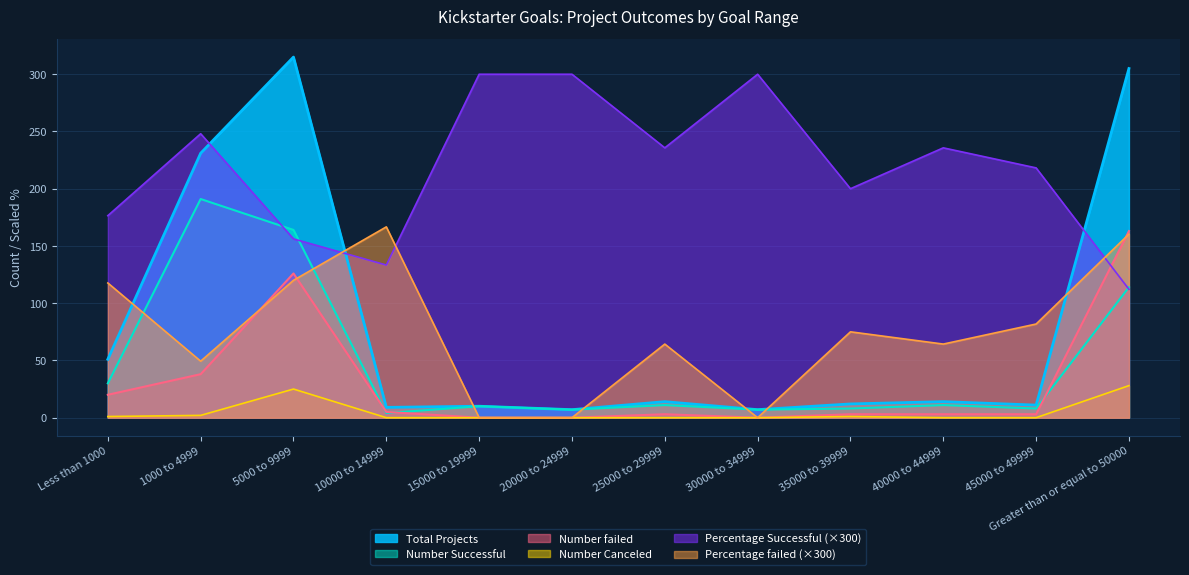

True or false: Number Successful has a value of 11.5 at 30000 to 34999.

False